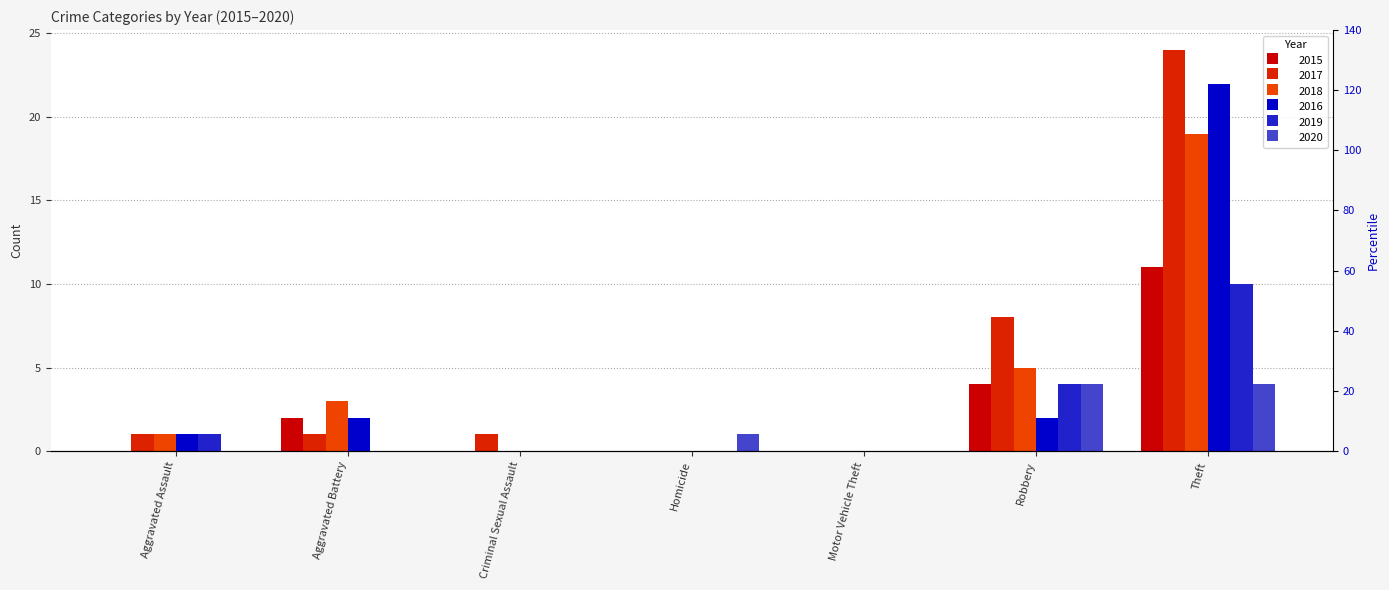

Which series has the largest total across all categories?

2017